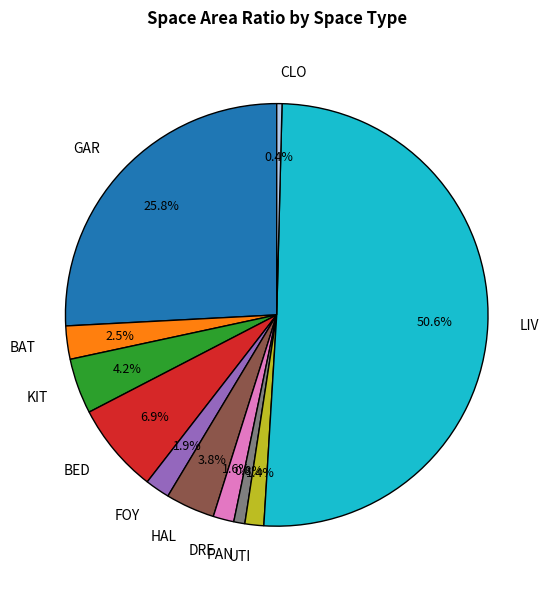

To the nearest percent, what percentage of the pie is UTI?

1%